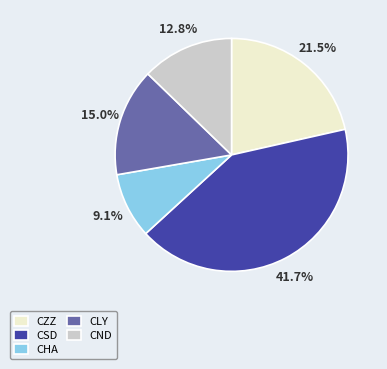

Does any single category account for the majority?

No